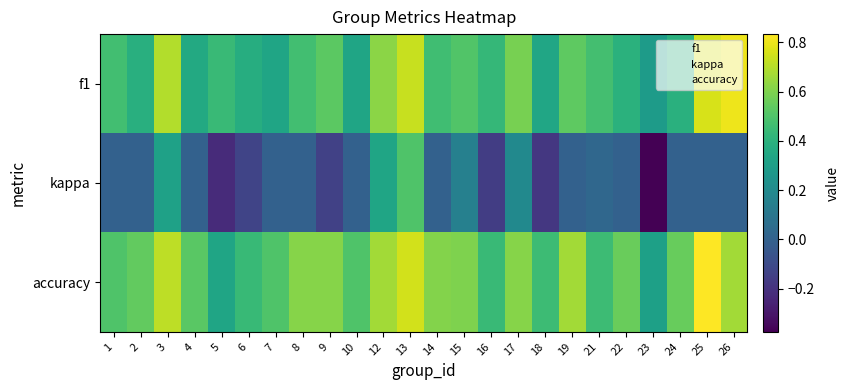

At 12, list the series in order from largest to smallest.

accuracy, f1, kappa